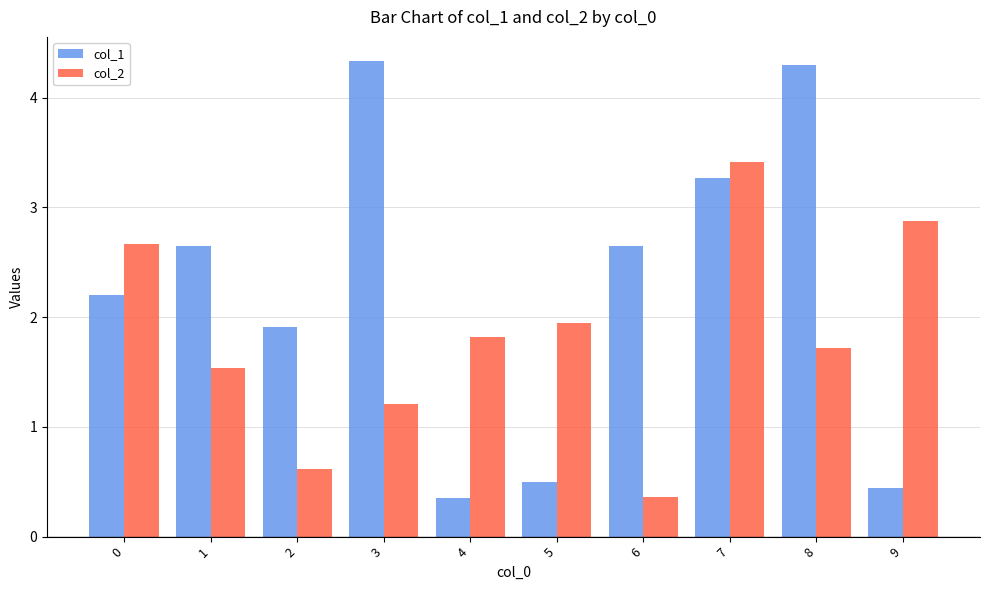

Which series has the largest range (max minus min)?

col_1